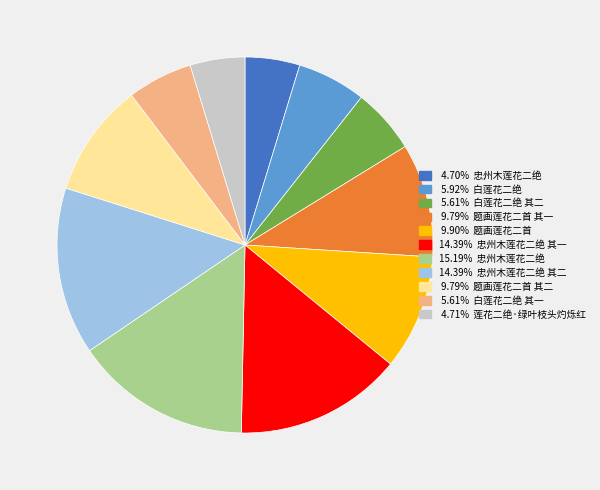

Is there a majority slice in this chart?

No